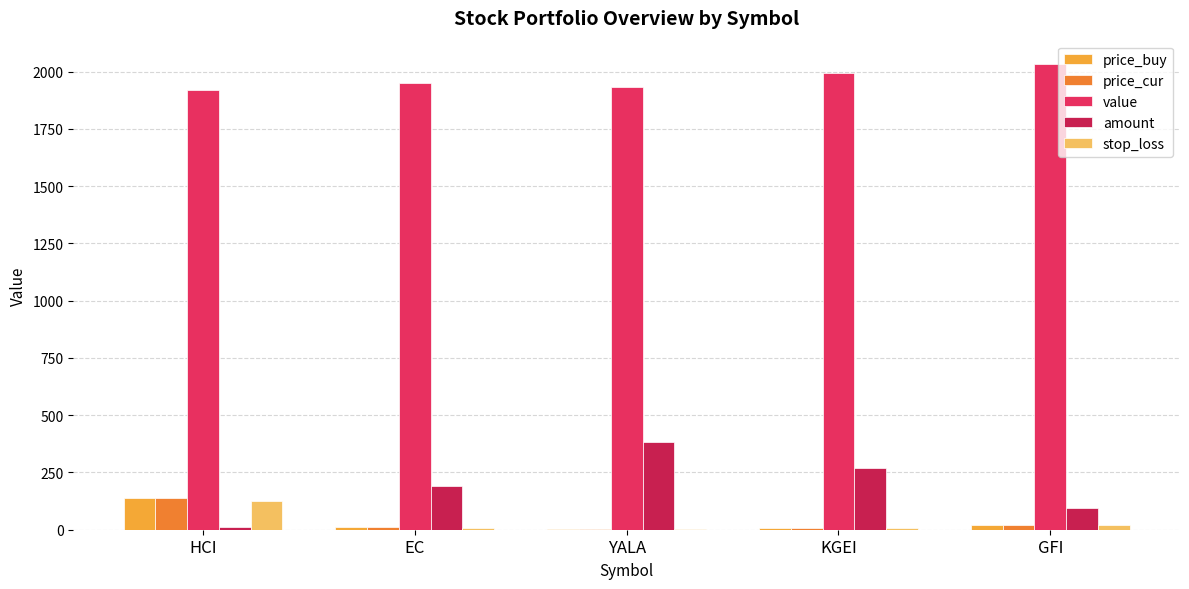

Between EC and KGEI, which series saw the biggest shift?

amount